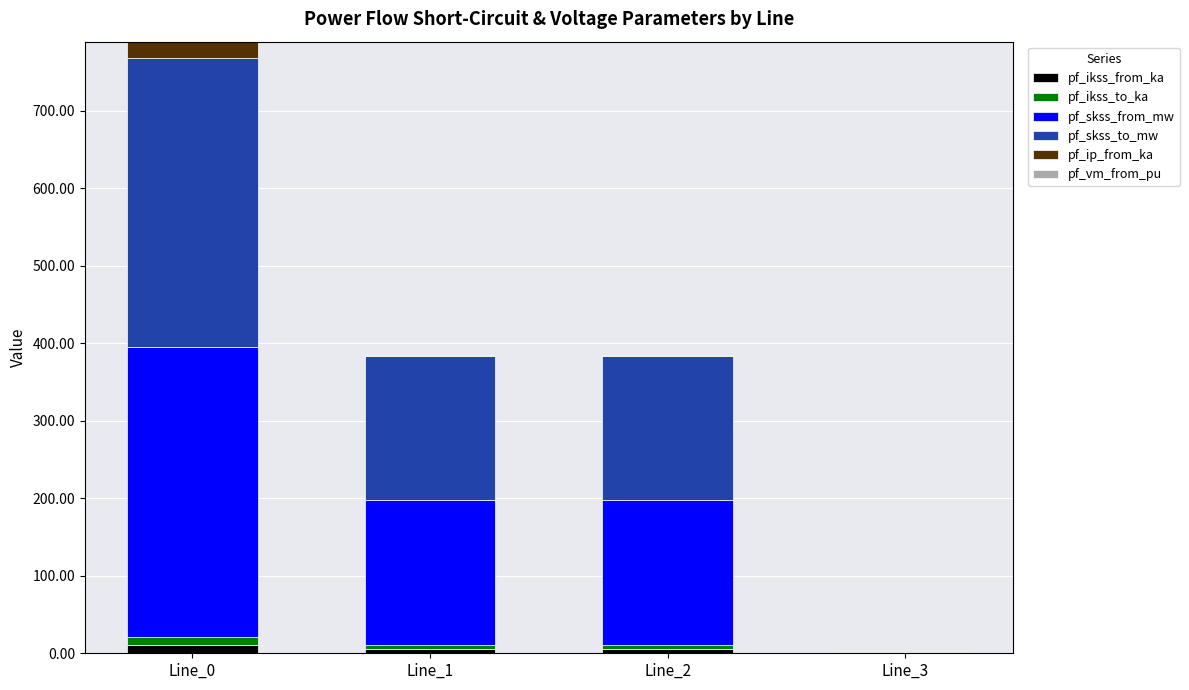

Is it true that pf_ikss_from_ka equals 18.2 at Line_0?

False